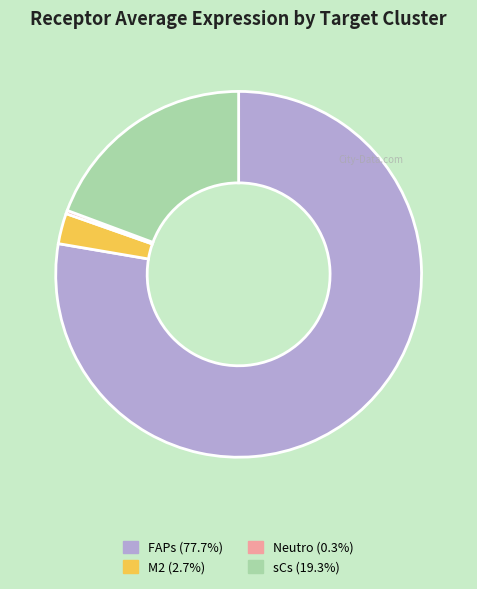

Does FAPs represent more than half of the total?

Yes